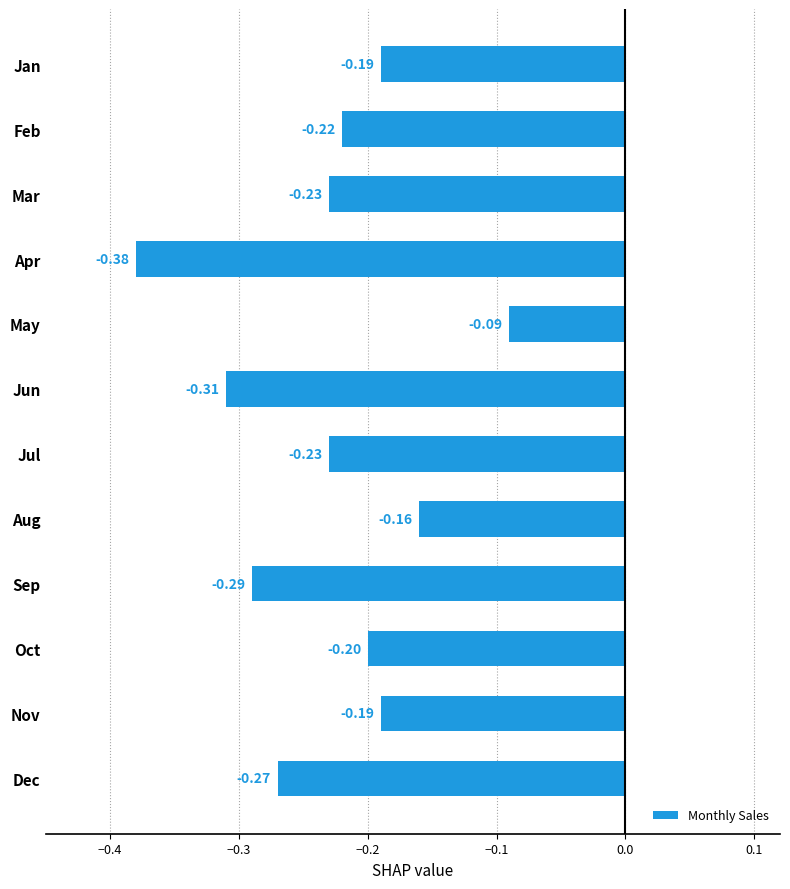

Between Dec and Oct, which is larger?

Oct